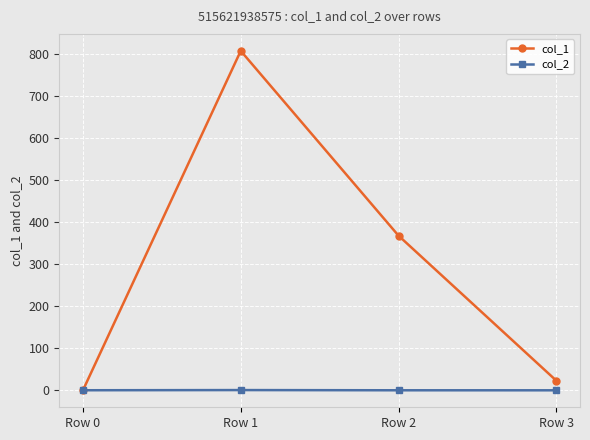

Which series changed the most between Row 1 and Row 2?

col_1